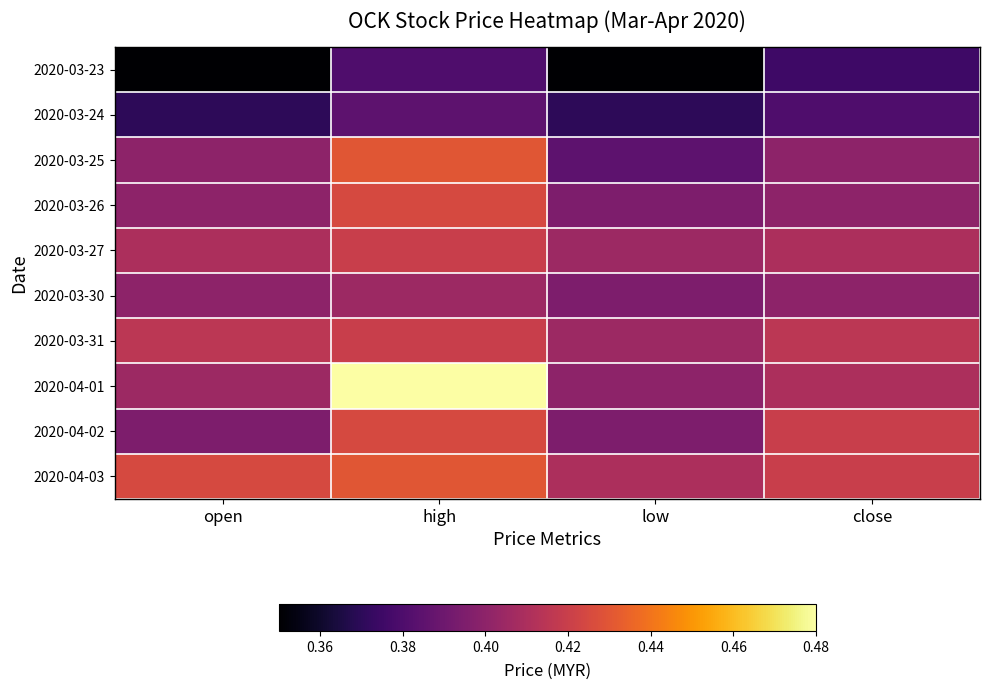

What is the smallest value displayed?

0.3